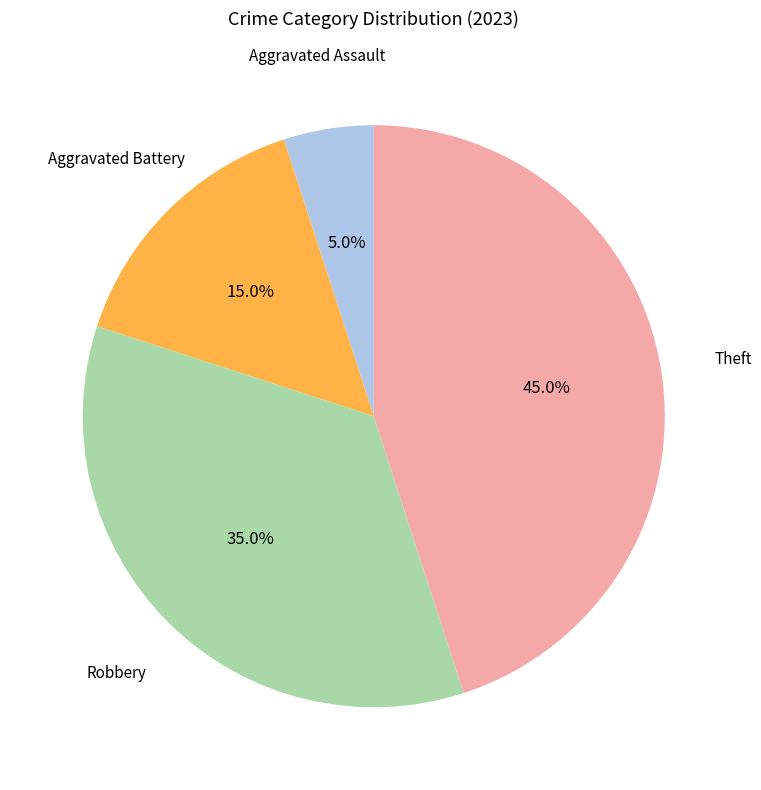

Is there any slice that represents more than half of the pie?

No